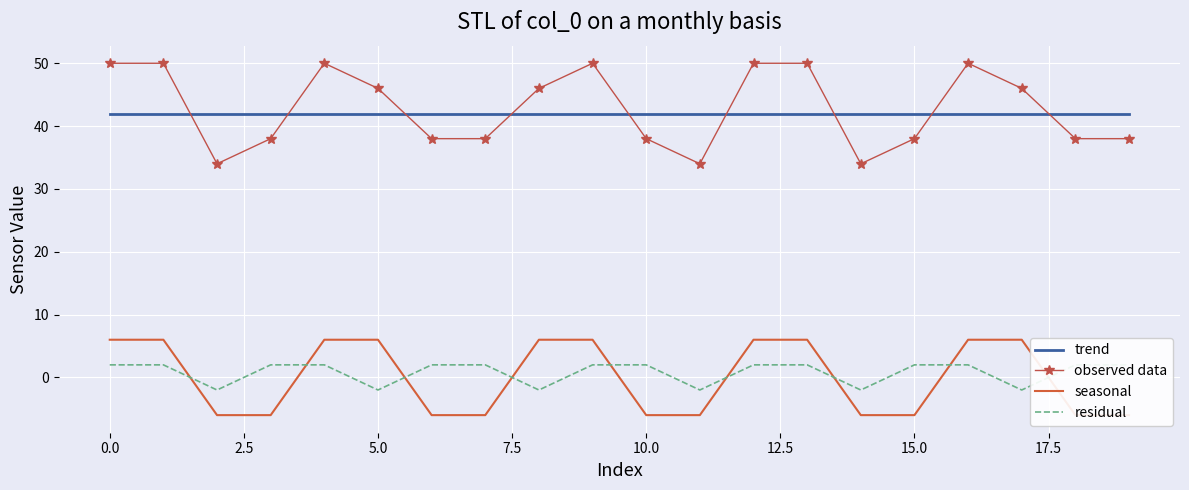

What is the highest value of the trend series?

42